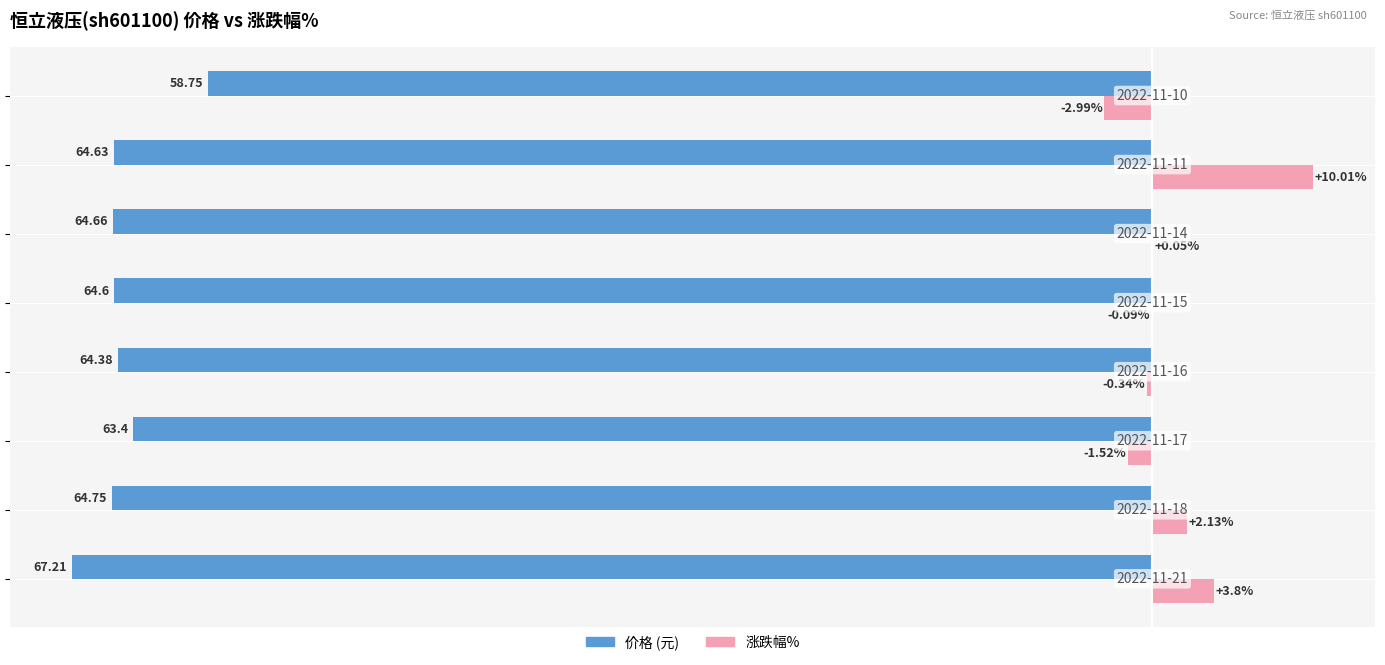

How many bars are there in total?

16